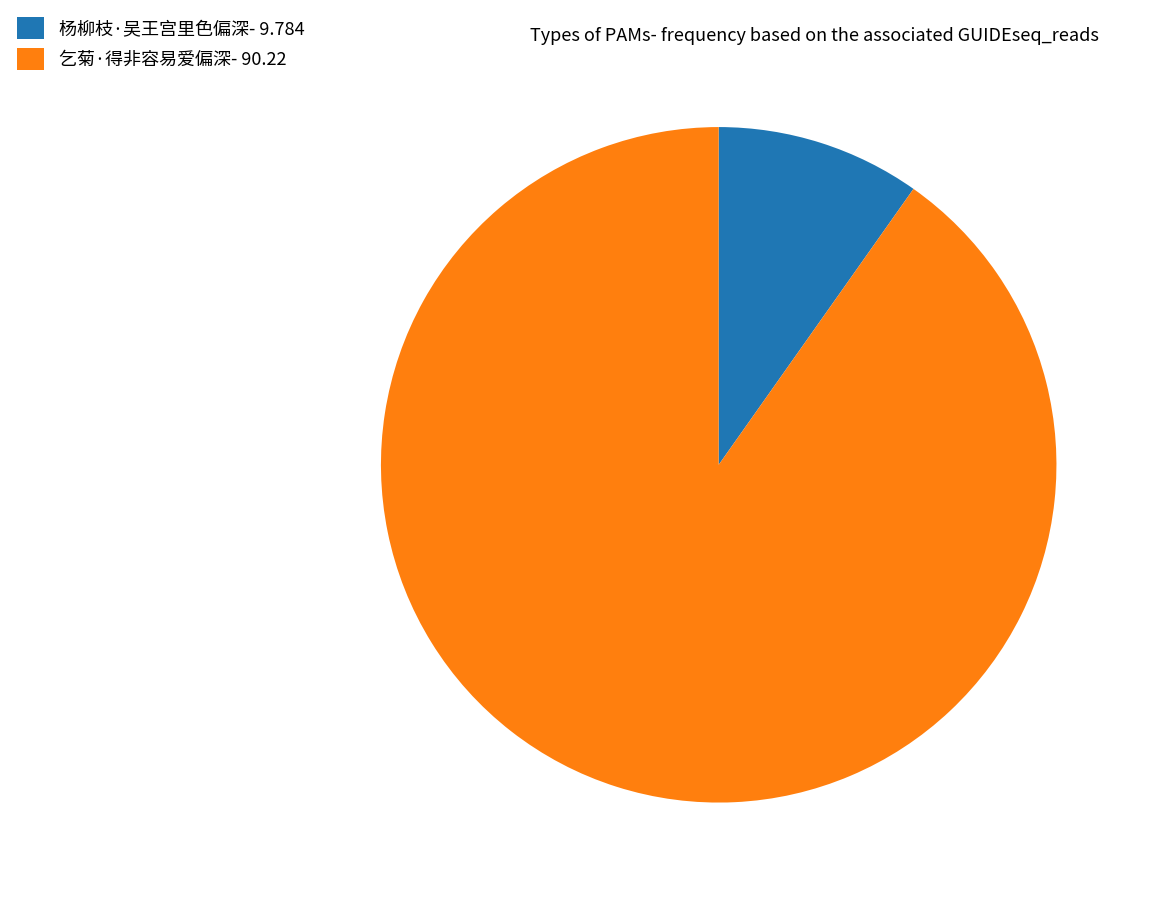

The 乞菊·得非容易爱偏深 slice represents 84% of the pie. True or false?

False